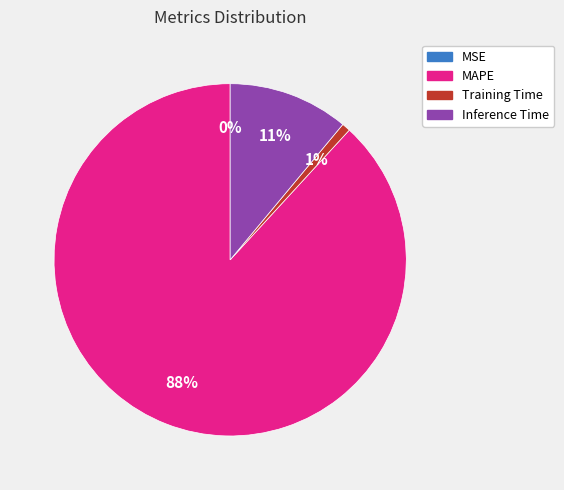

To the nearest percent, what is the average slice percentage?

25%